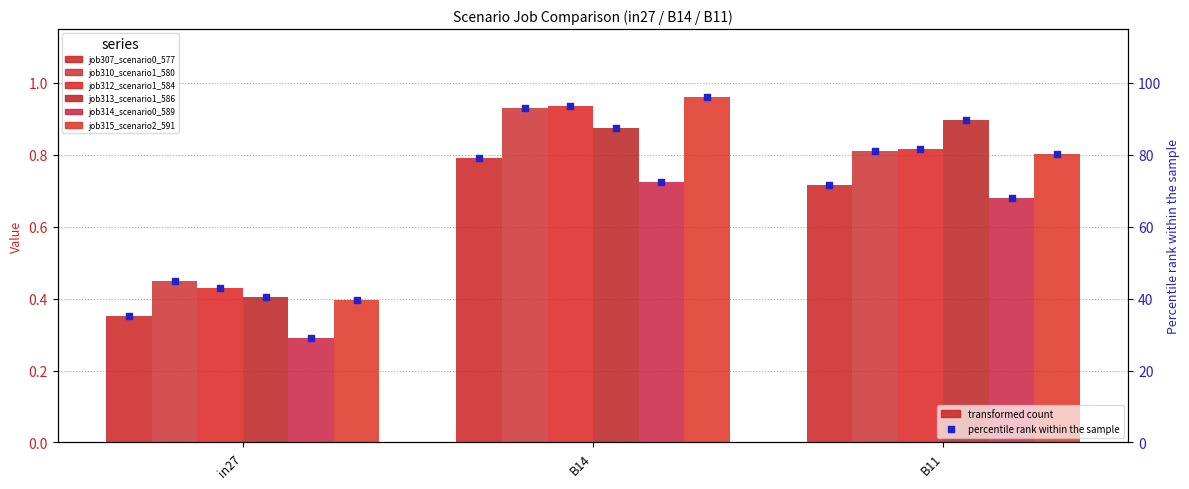

At which category is the sum across all series the highest?

B14